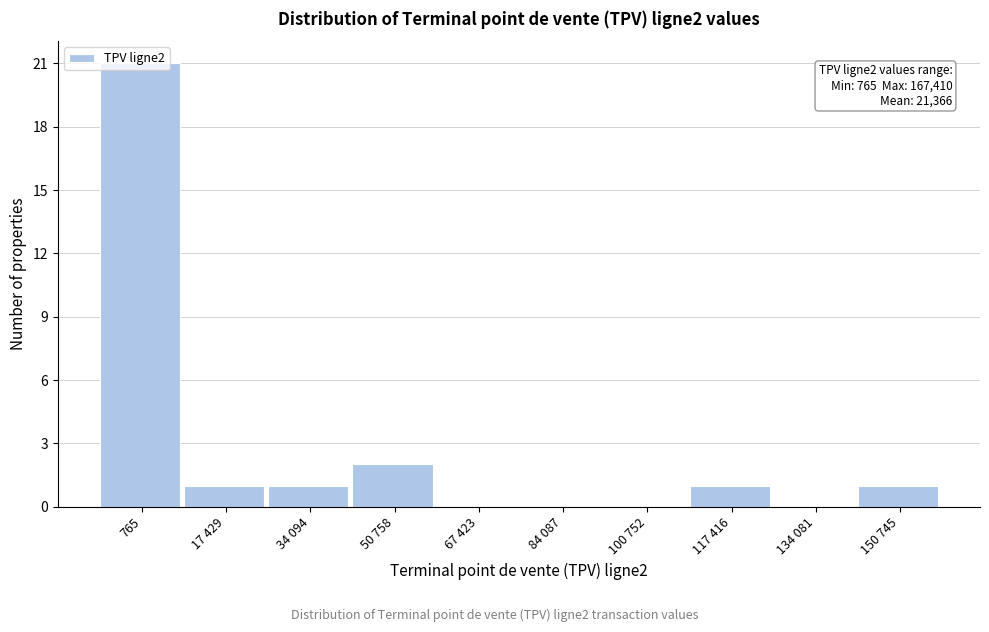

Which has a higher value, 100 752 or 117 416?

117 416